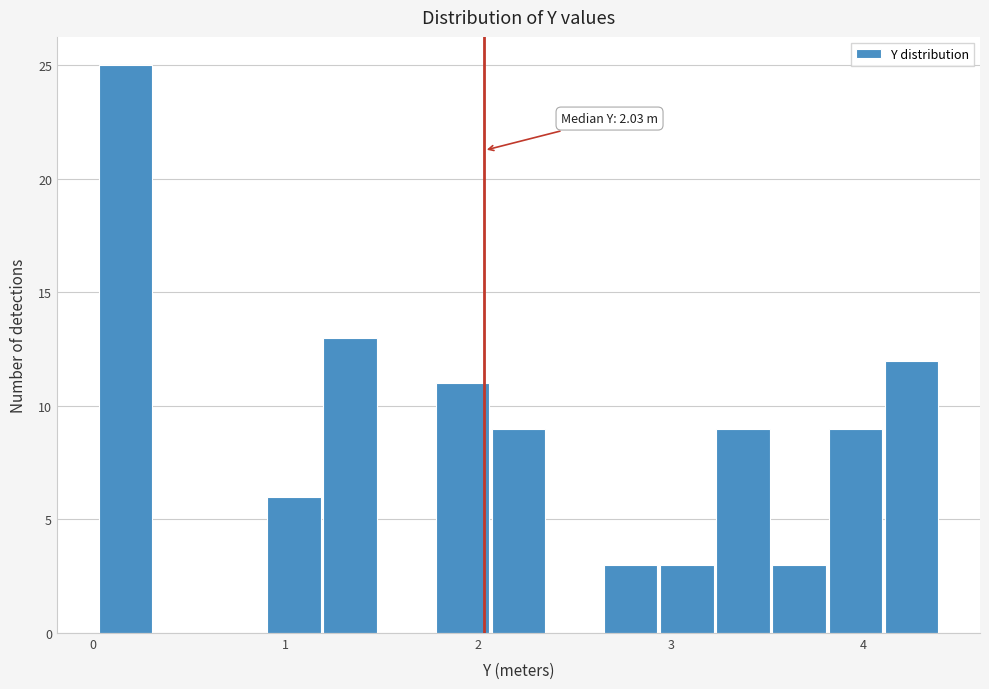

Around what value on the x-axis is the tallest bar? Give the approximate position of its centre, as read against the axis.

0.2